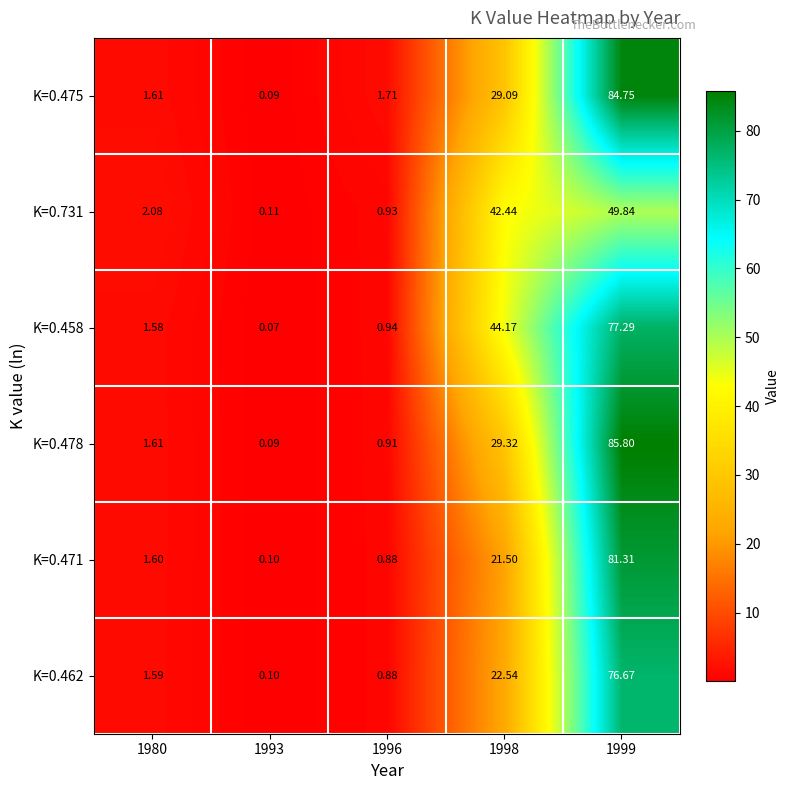

Is the value of K=0.731 at 1998 greater than the value of K=0.478 at 1996?

Yes